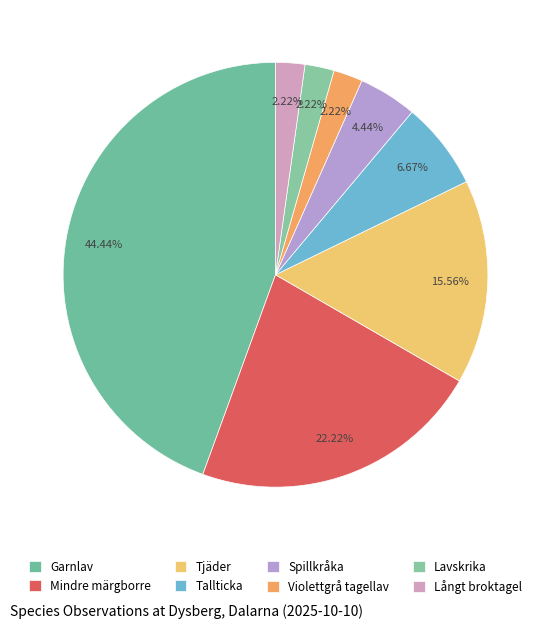

Which category has the smallest portion of the pie?

Violettgrå tagellav